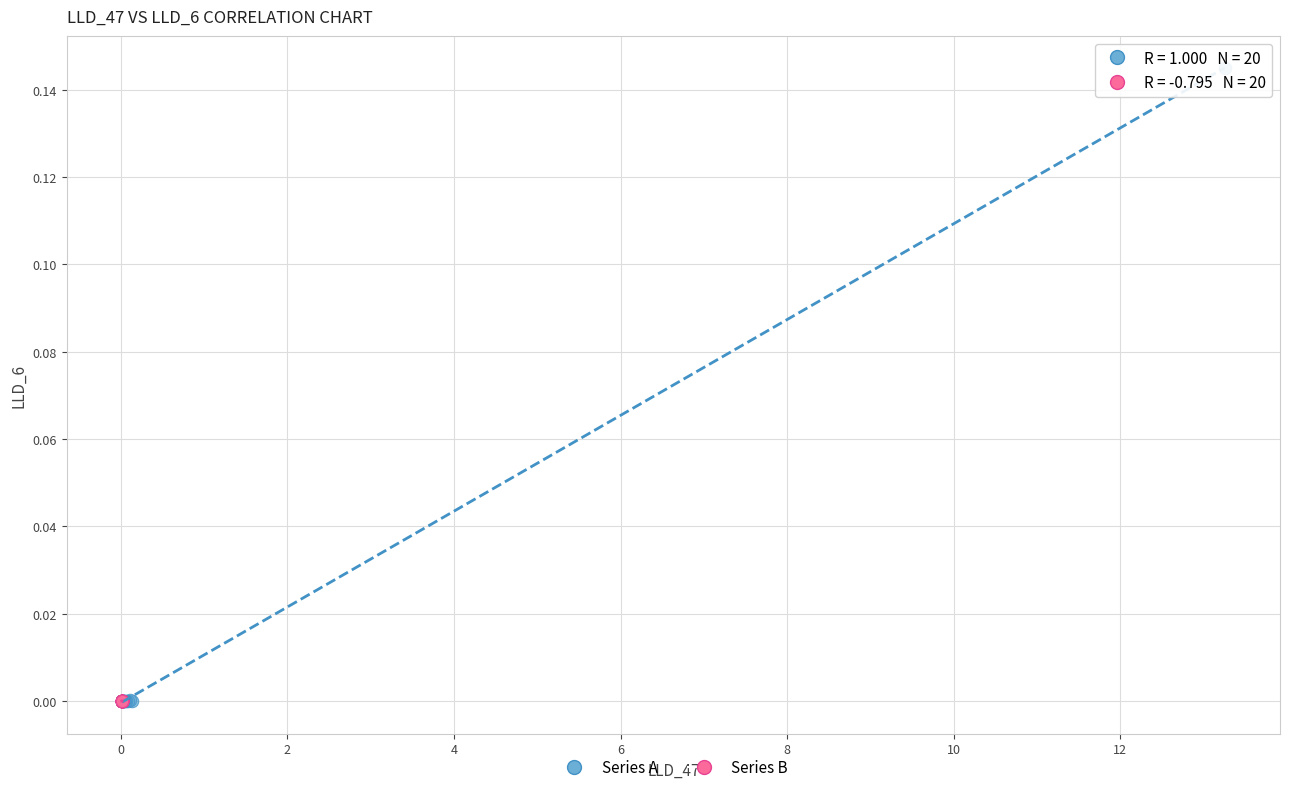

Which series has the widest spread of Y values?

Series A